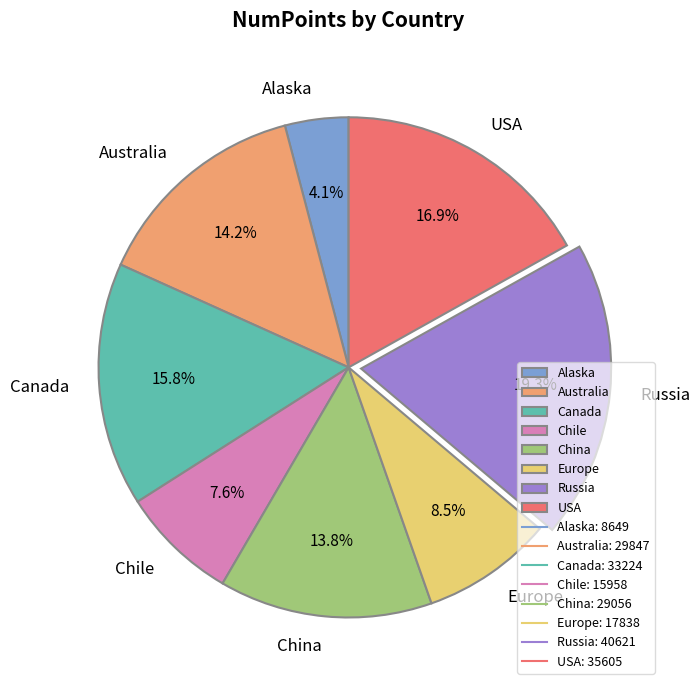

Between Alaska and Chile, which is larger?

Chile